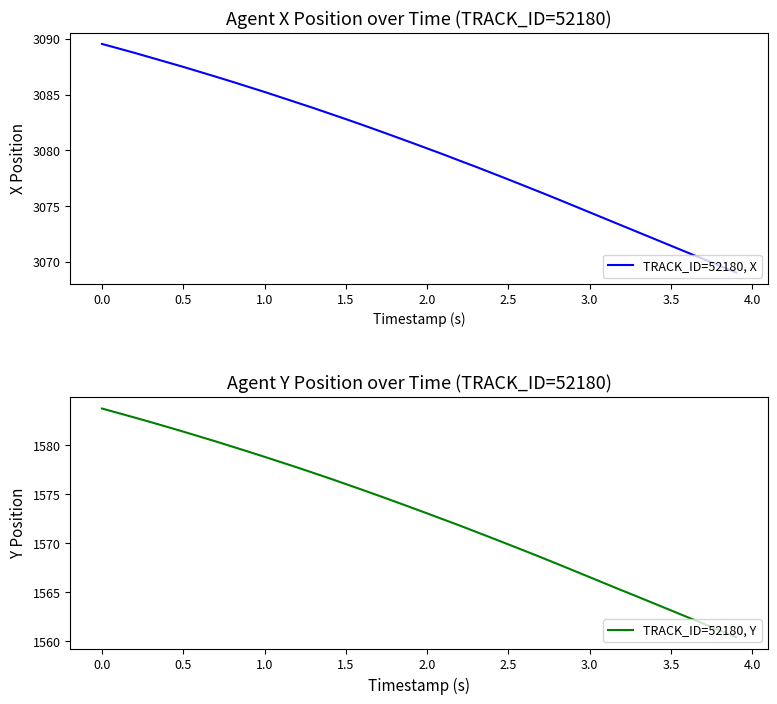

Which category has the highest value in the TRACK_ID=52180, Y series?

0.0